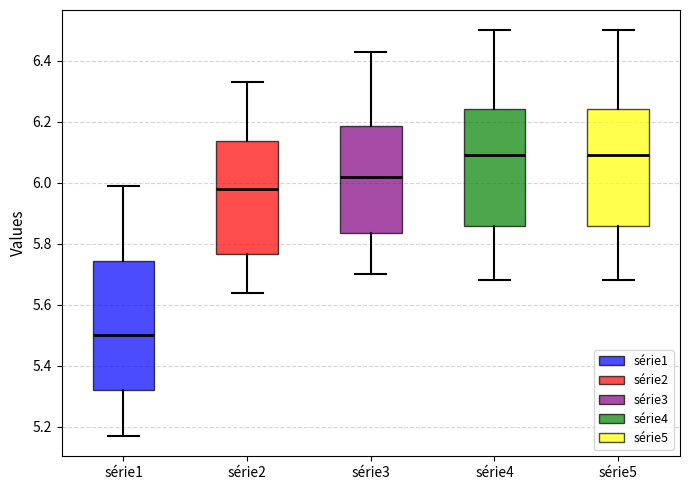

Reading left to right, transcribe this box plot: for each box, give where its median line is, the range the box spans, and where its two whiskers end, as read against the y-axis. The values are not printed on the chart, so give them approximately, as read against the axis.

série1: median 5.50, box 5.32 to 5.74, whiskers 5.18 to 6.00
série2: median 5.98, box 5.76 to 6.14, whiskers 5.64 to 6.34
série3: median 6.02, box 5.84 to 6.18, whiskers 5.70 to 6.44
série4: median 6.10, box 5.86 to 6.24, whiskers 5.68 to 6.50
série5: median 6.10, box 5.86 to 6.24, whiskers 5.68 to 6.50